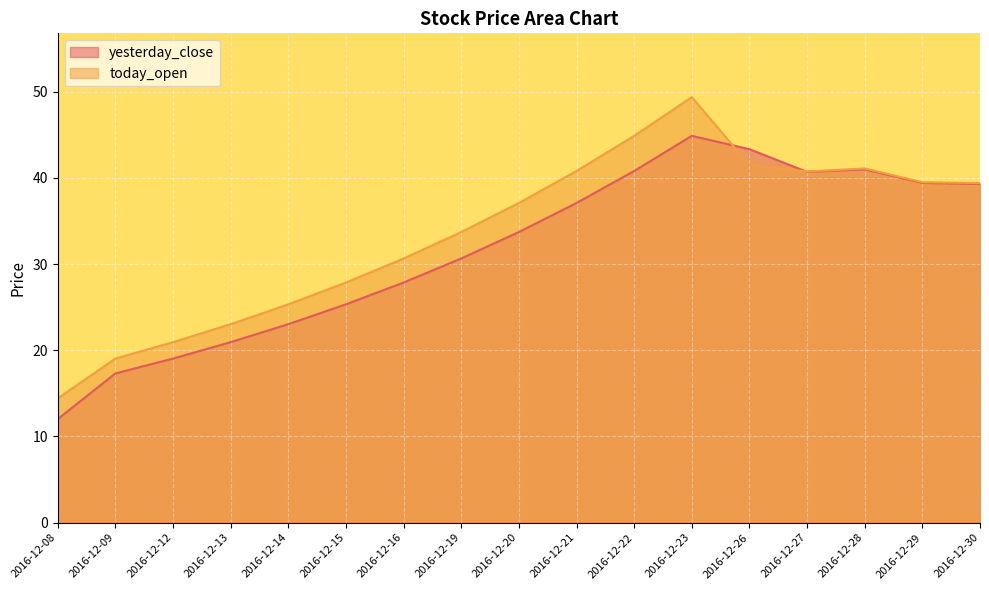

True or false: yesterday_close and today_open intersect in this chart.

True